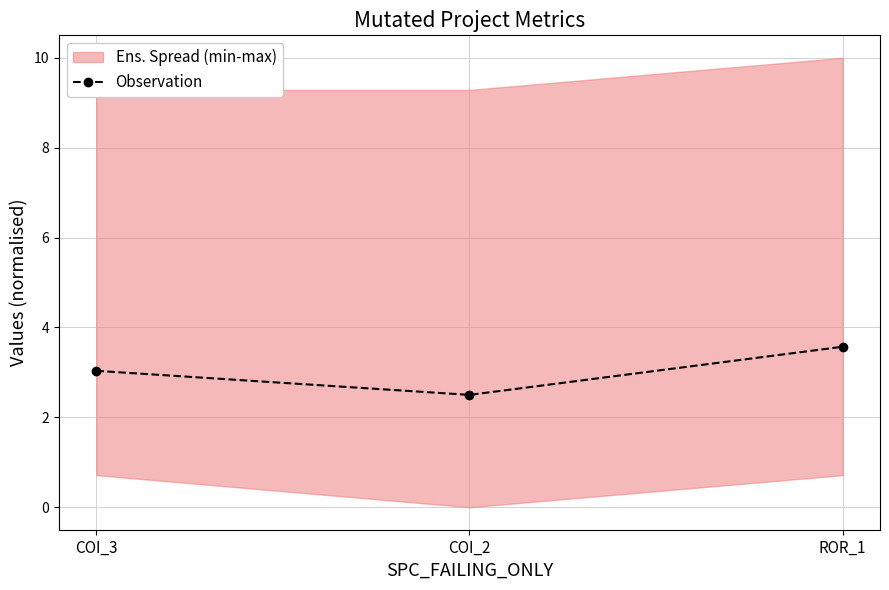

Count the number of values greater than 3.

2